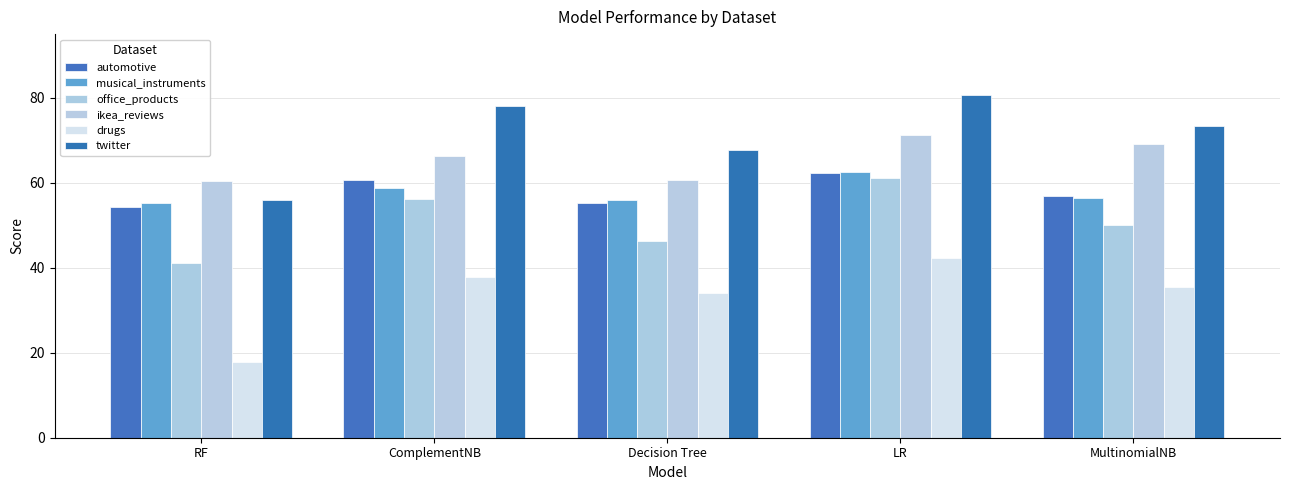

Which series has the largest total across all categories?

twitter